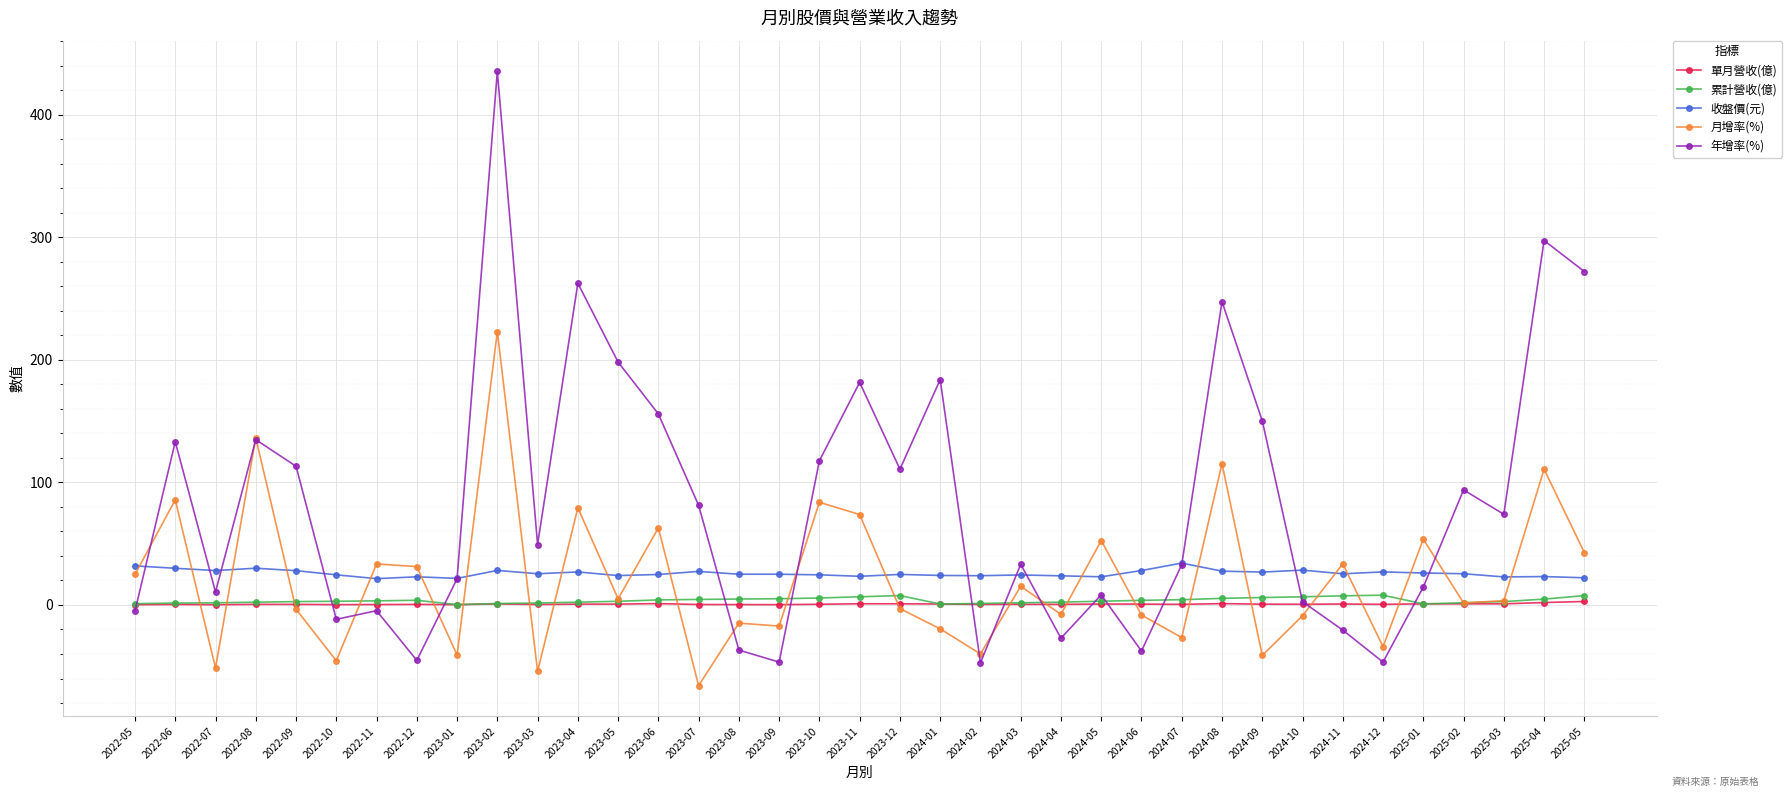

What is the value of the 年增率(%) point at the 6th from the left?

-11.7